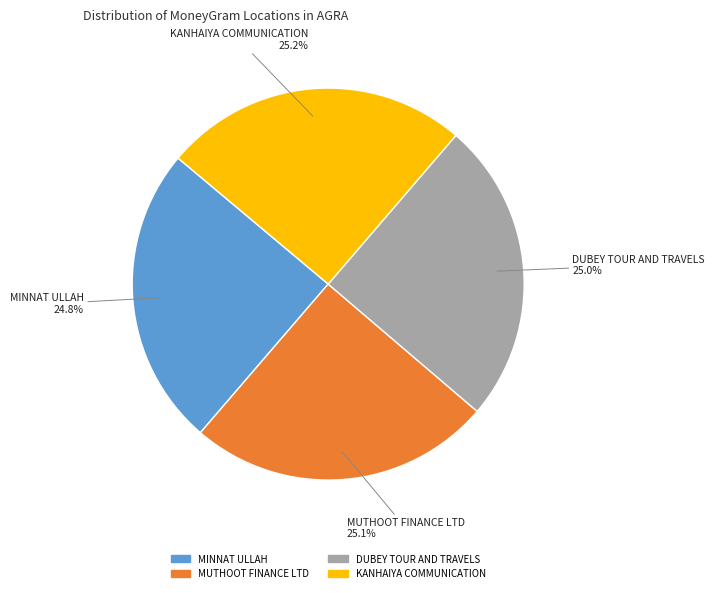

Is there a majority slice in this chart?

No